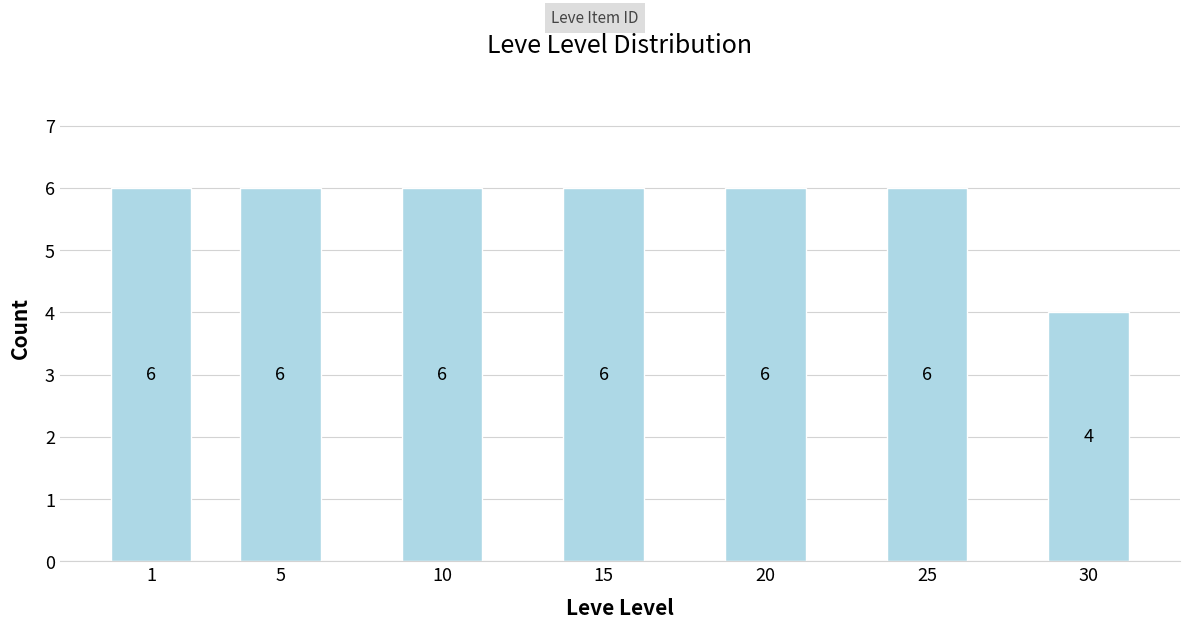

Reading left to right, transcribe all the data shown in this chart.

1=6	5=6	10=6	15=6	20=6	25=6	30=4